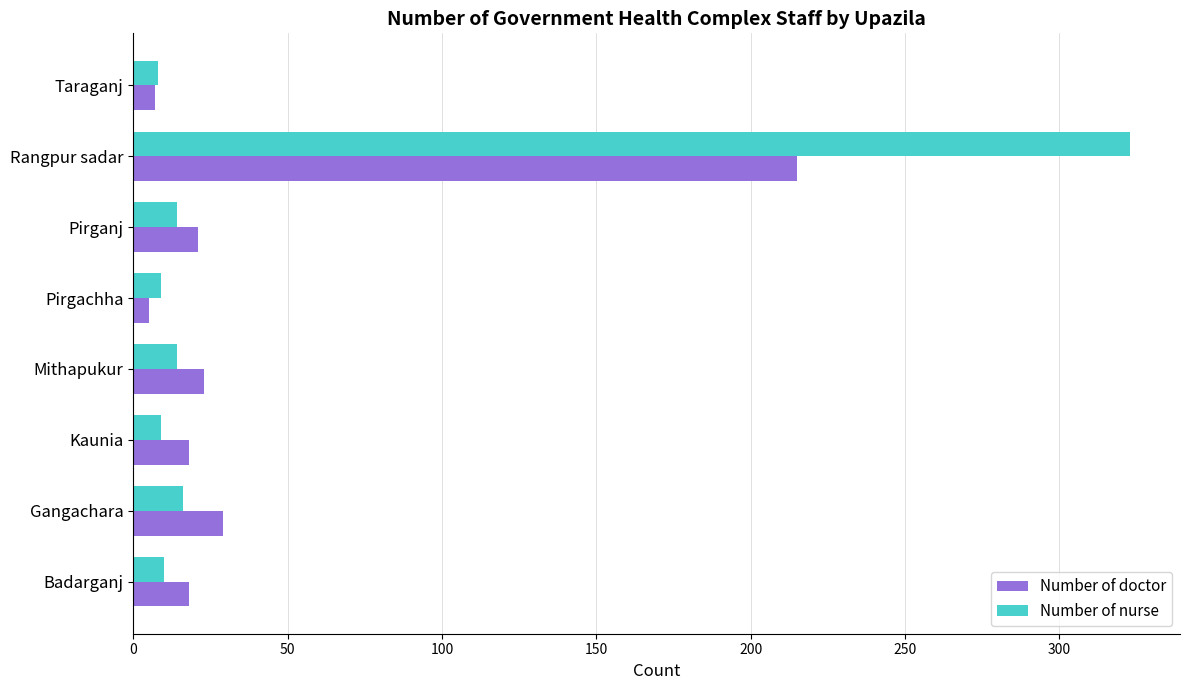

What is the average value of the Number of doctor series?

42